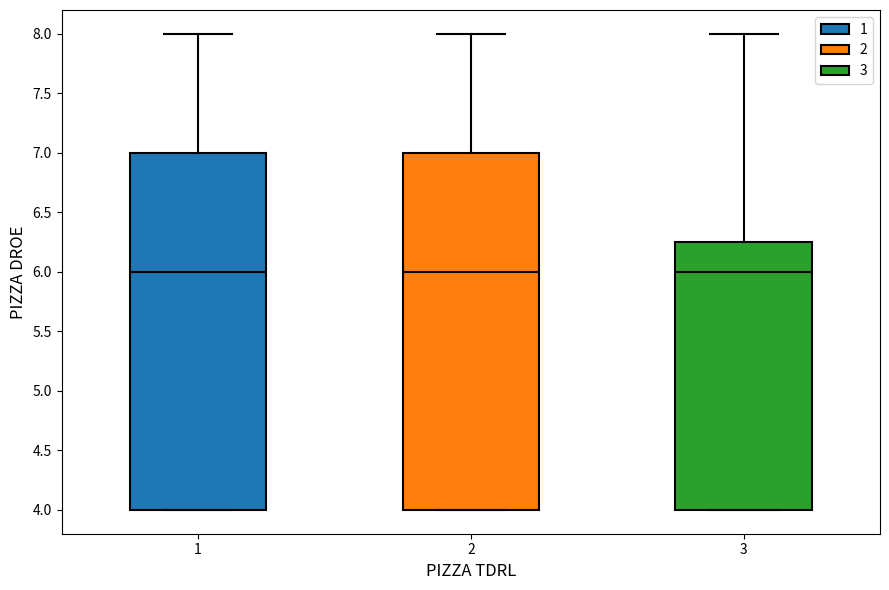

Where does the median line of the box at x = 2 sit on the y-axis? The values are not printed on the chart, so give them approximately, as read against the axis.

6.00